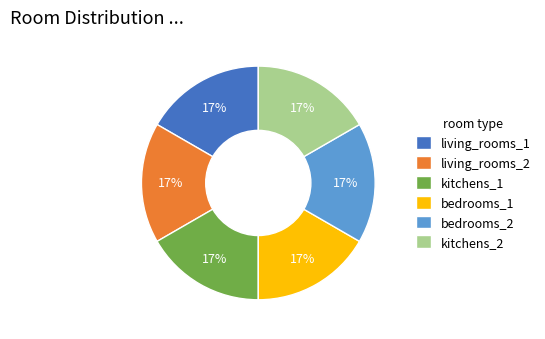

What is the ratio of the value at living_rooms_2 to the value at kitchens_1?

1.0